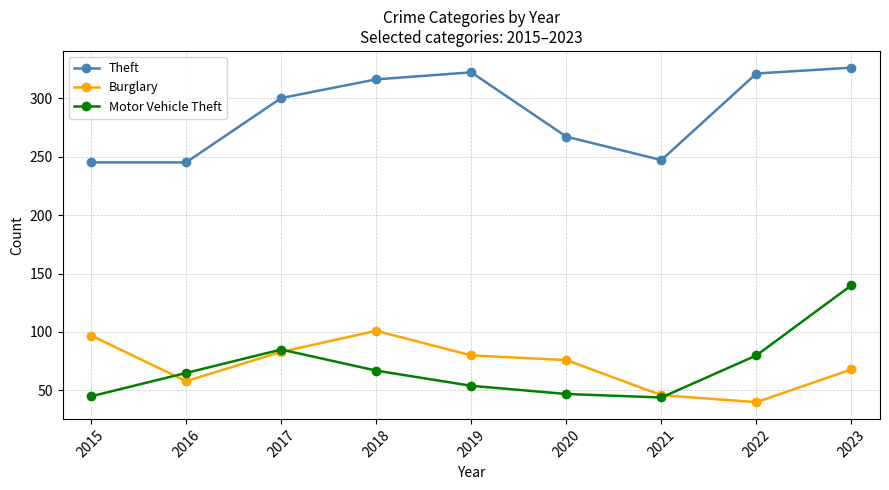

What is the approximate value of Motor Vehicle Theft at 2016?

65